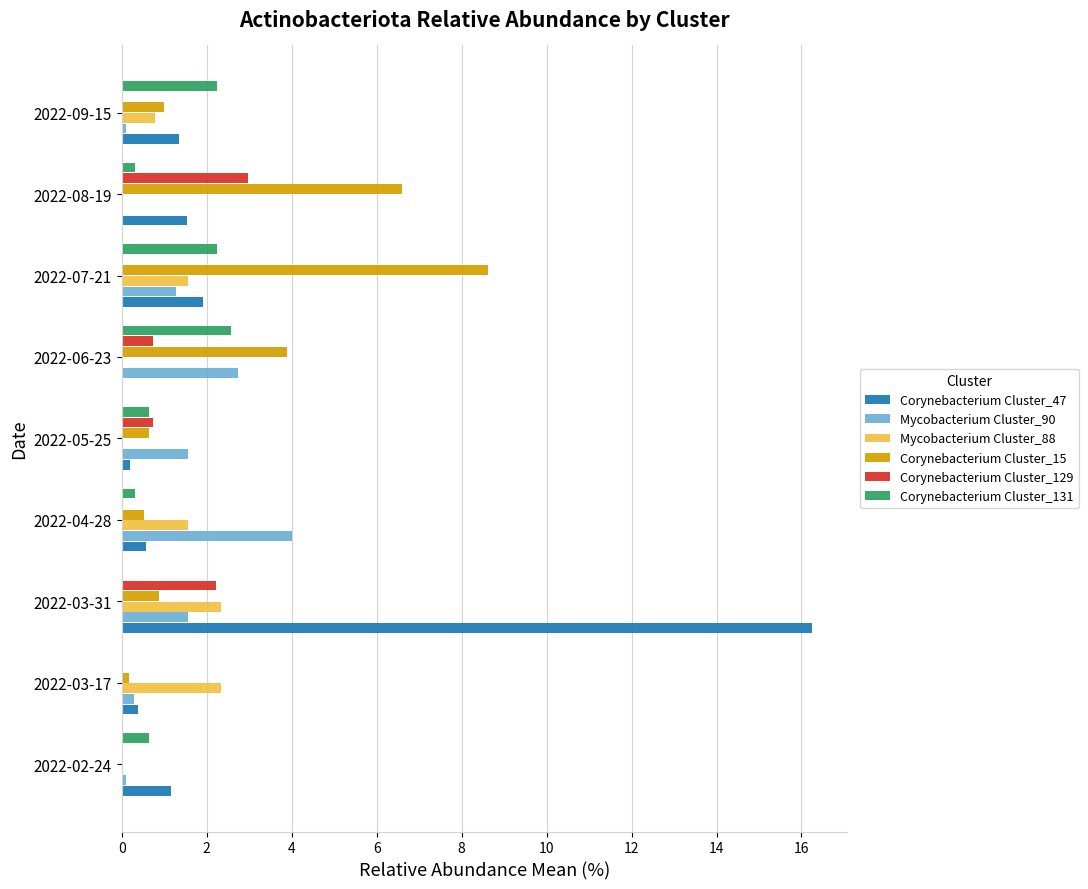

Is the value of Mycobacterium Cluster_88 at 2022-09-15 greater than the value of Mycobacterium Cluster_90 at 2022-08-19?

Yes